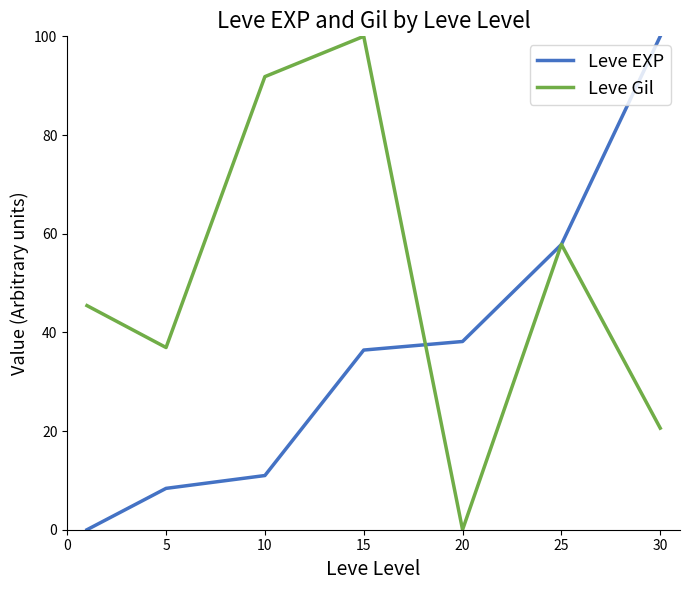

Which series has the largest total across all categories?

Leve Gil